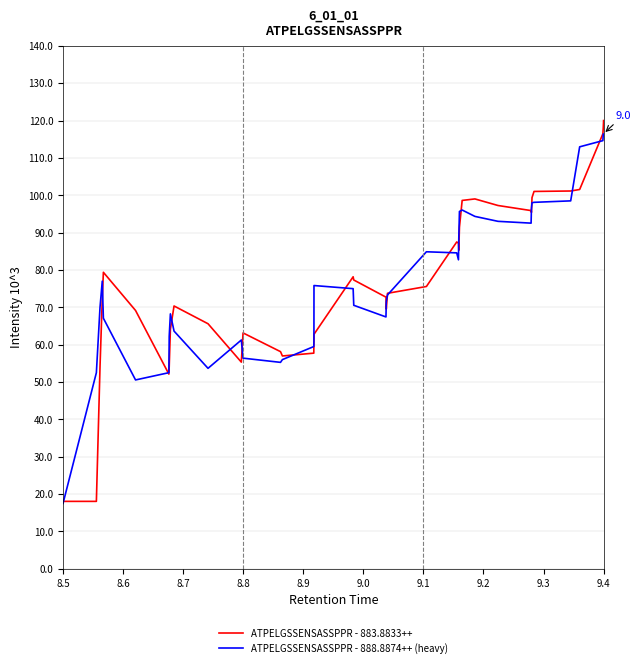

What is the lowest value of the ATPELGSSENSASSPPR - 883.8833++ series?

18.0